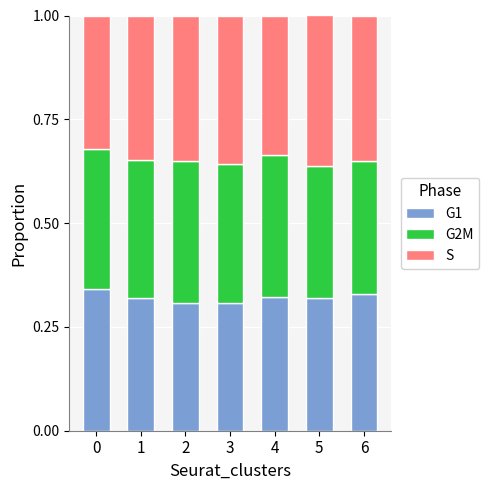

Count the S values in the range 0 to 1.

7